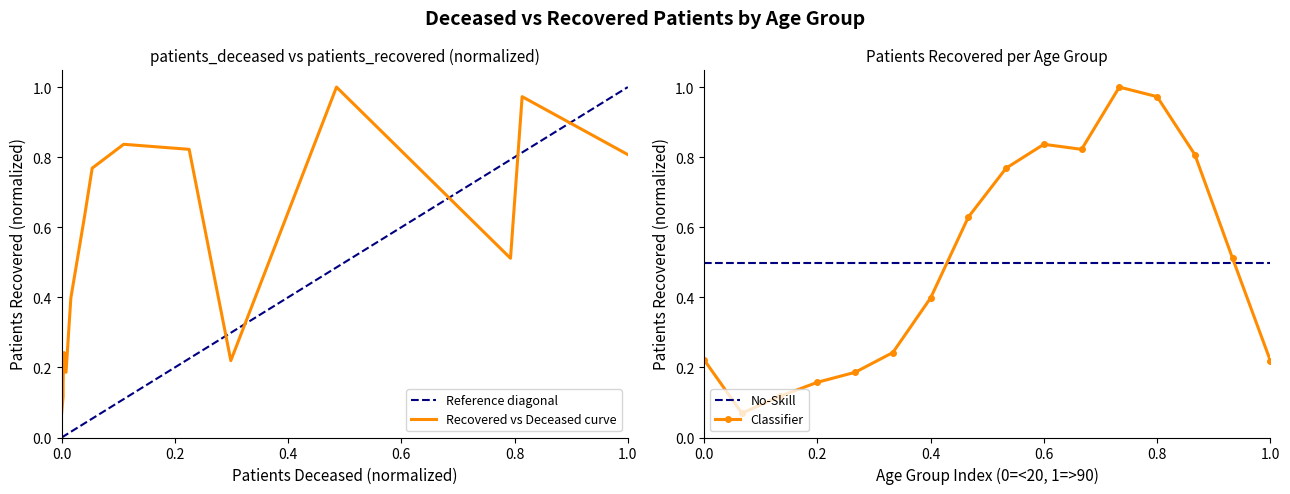

The Classifier series shows 0.1 at 0.0. True or false?

False